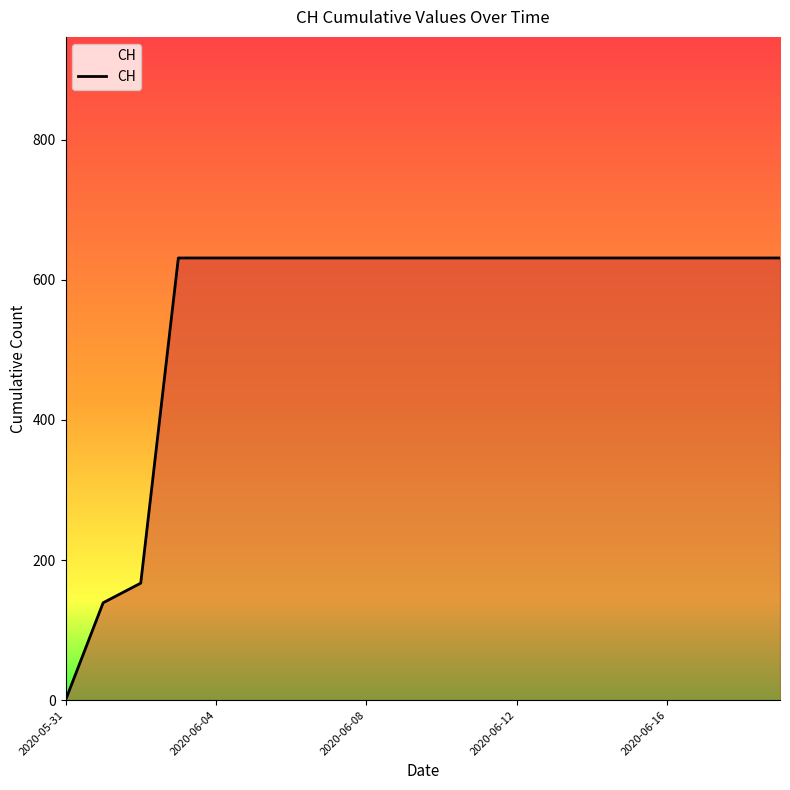

Does the chart have visible grid lines?

No